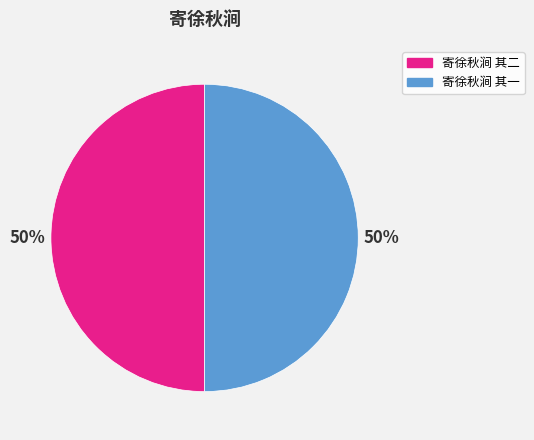

Is the sum of 寄徐秋涧 其一 and 寄徐秋涧 其二 greater than half?

Yes